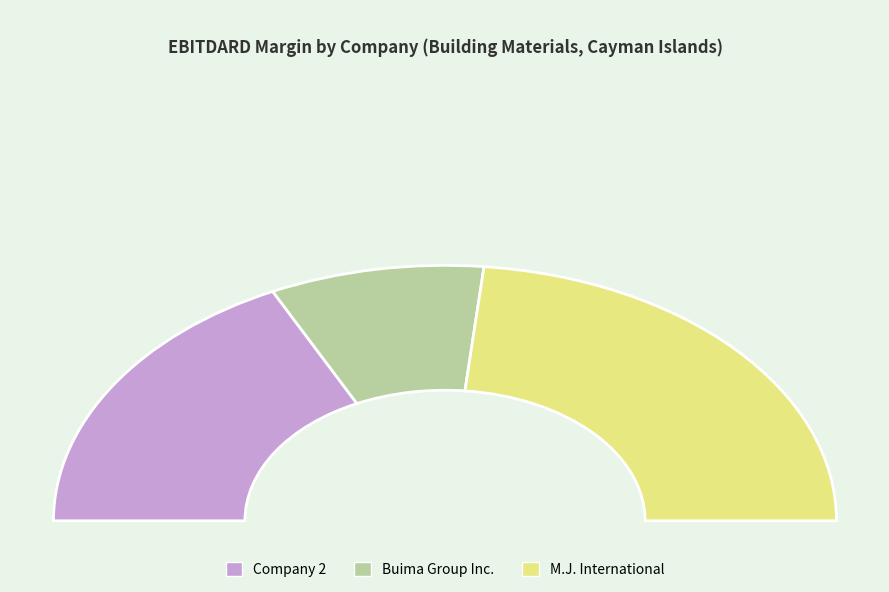

Combined, what portion of the pie is 2 and M.J. International Co., Ltd. (TWSE:8466)?

82.3%